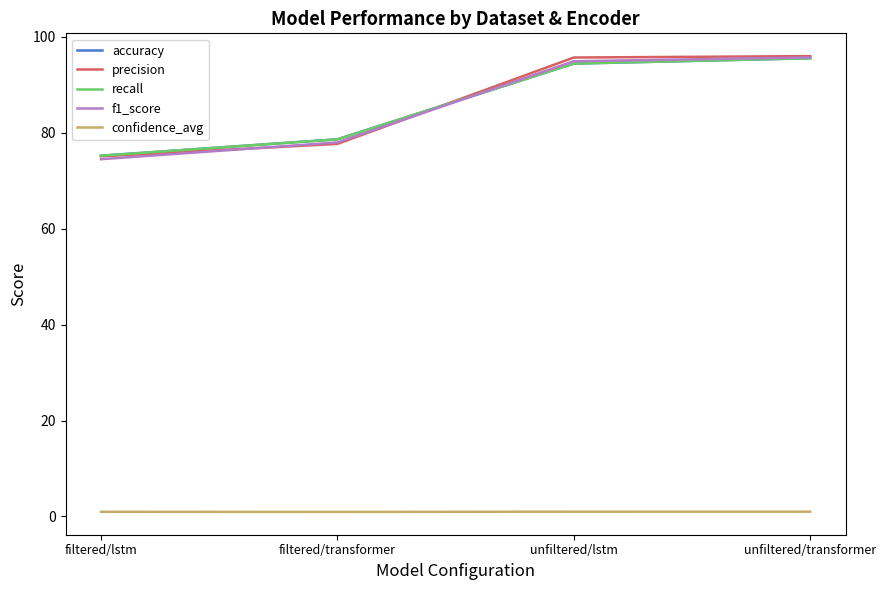

Does the chart display data point markers on the line(s)?

No